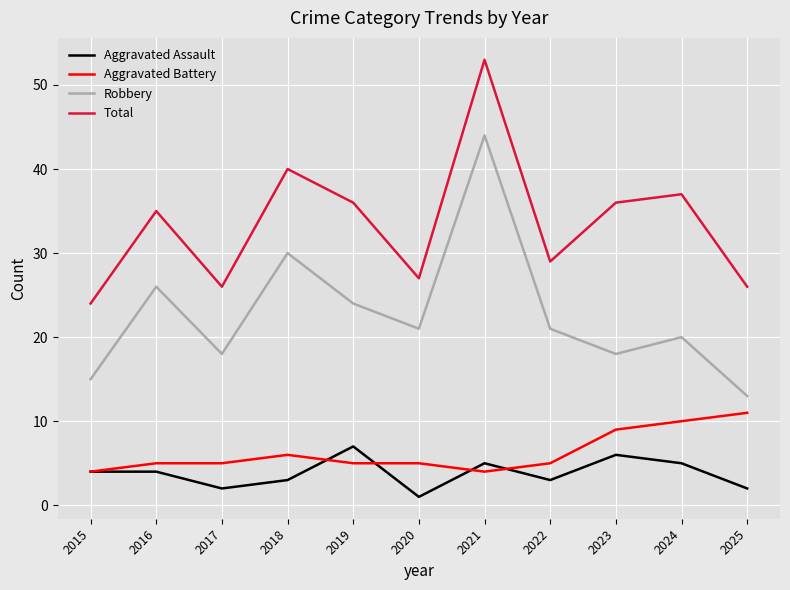

Read the Aggravated Assault value at 2021.

5